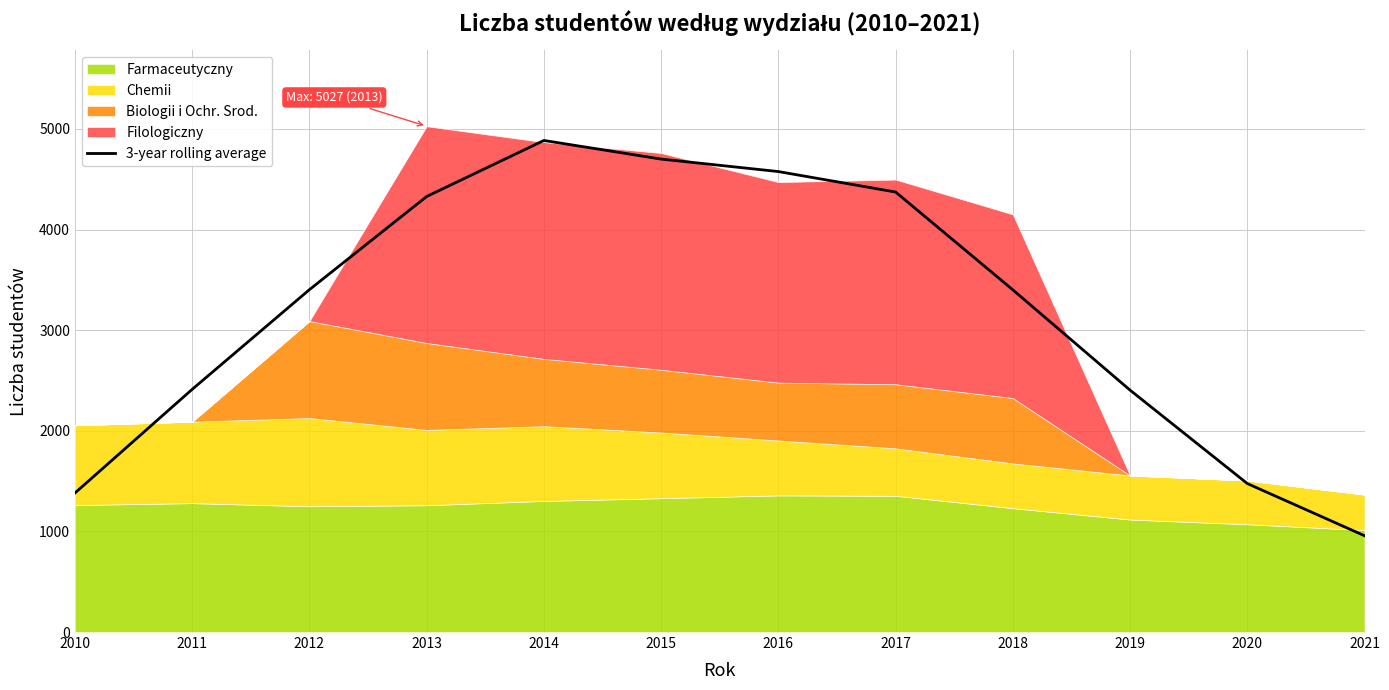

Which has a higher value, 2016 or 2014?

2014